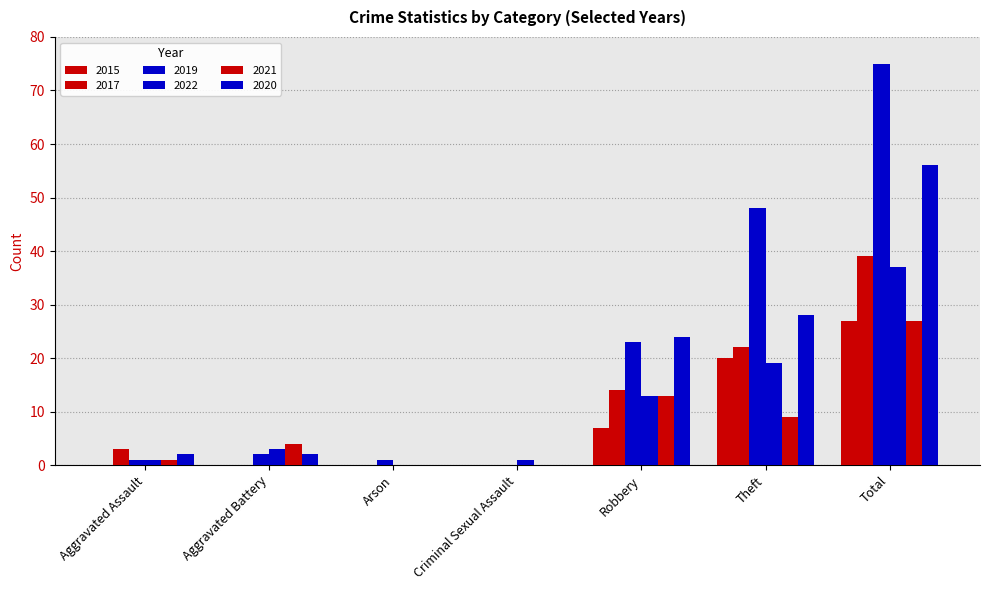

How many groups of bars are there?

7